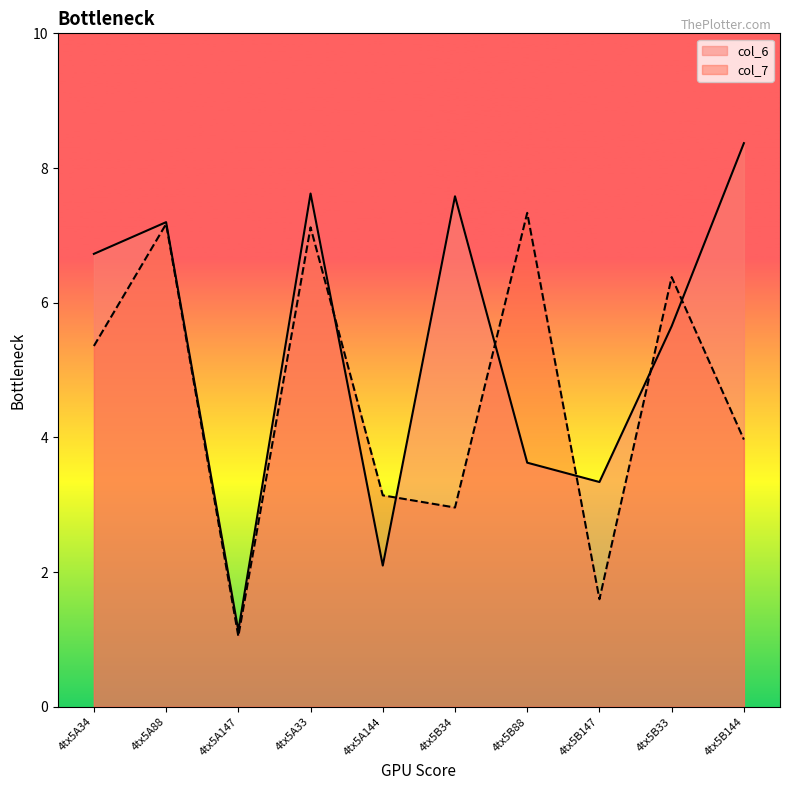

The col_6 series shows 11.2 at 4tx5A33. True or false?

False